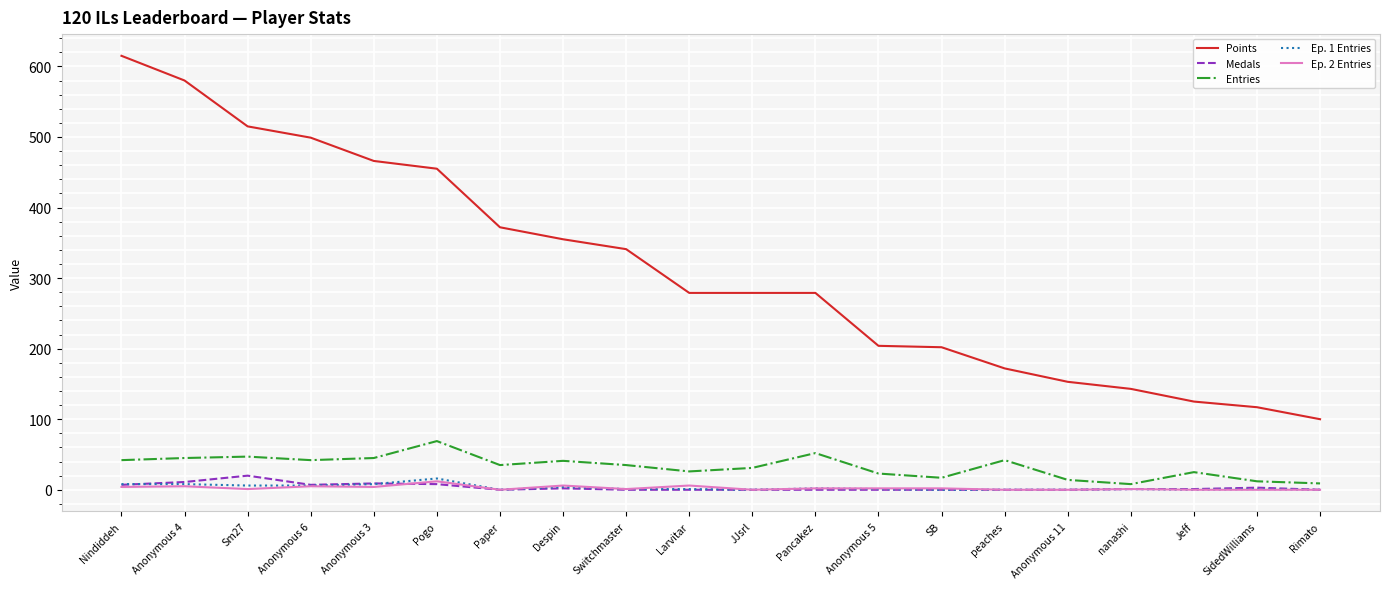

Between Anonymous 4 and Jeff, which series saw the biggest shift?

Points